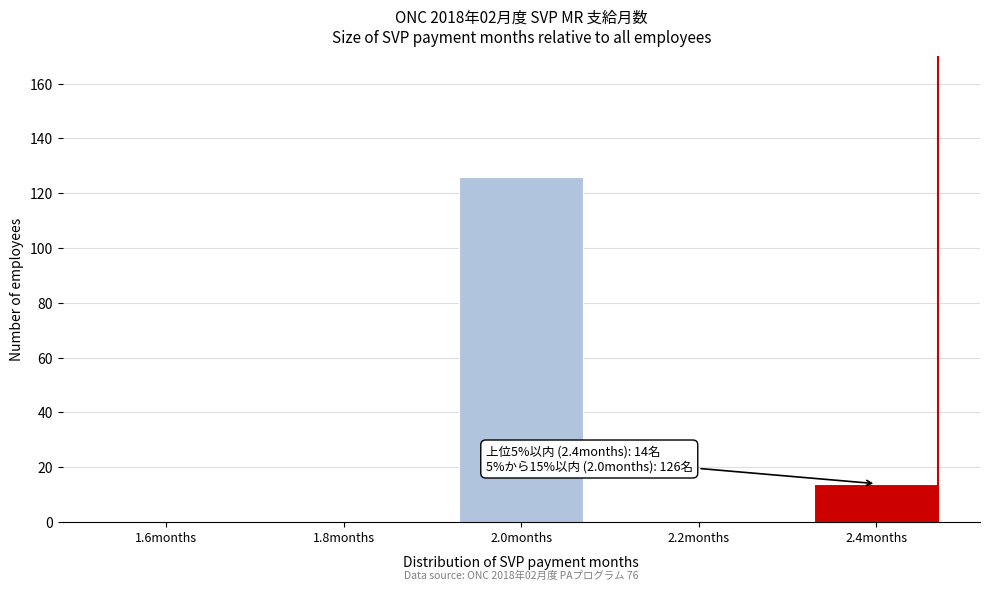

Reading right to left, what are all the values shown in this chart?

2.4months=14	2.2months=0	2.0months=126	1.8months=0	1.6months=0